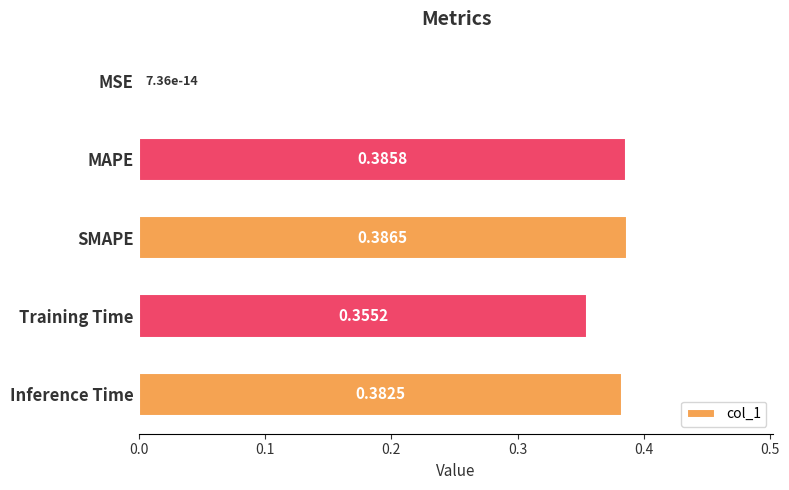

Between SMAPE and MSE, which is larger?

SMAPE